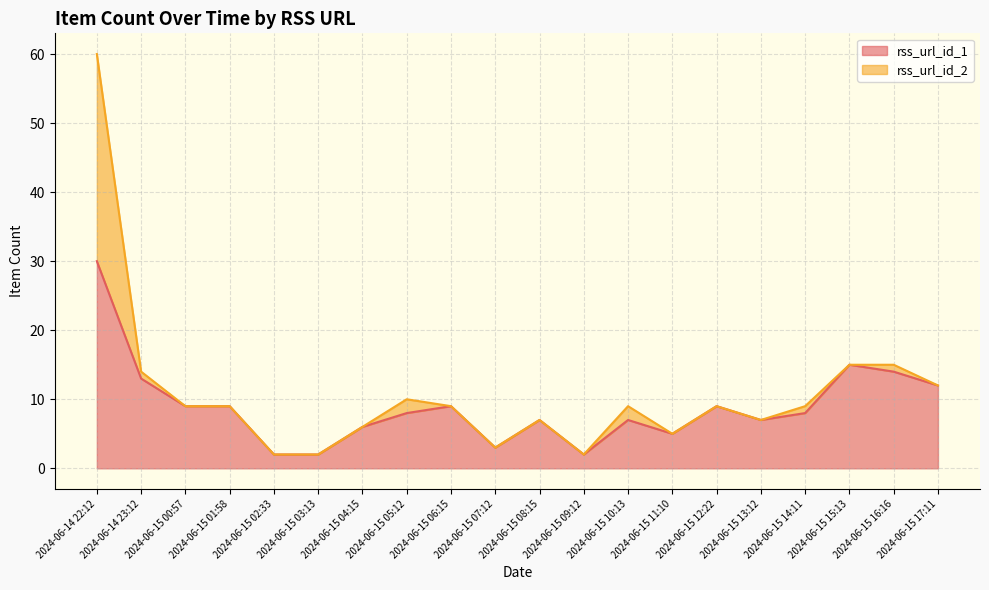

At which category does the data reach its first local valley?

2024-06-15 07:12